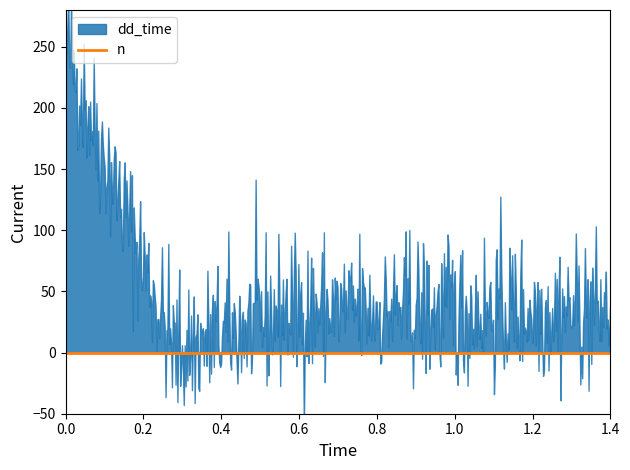

What is the sum of all dd_time values?

533